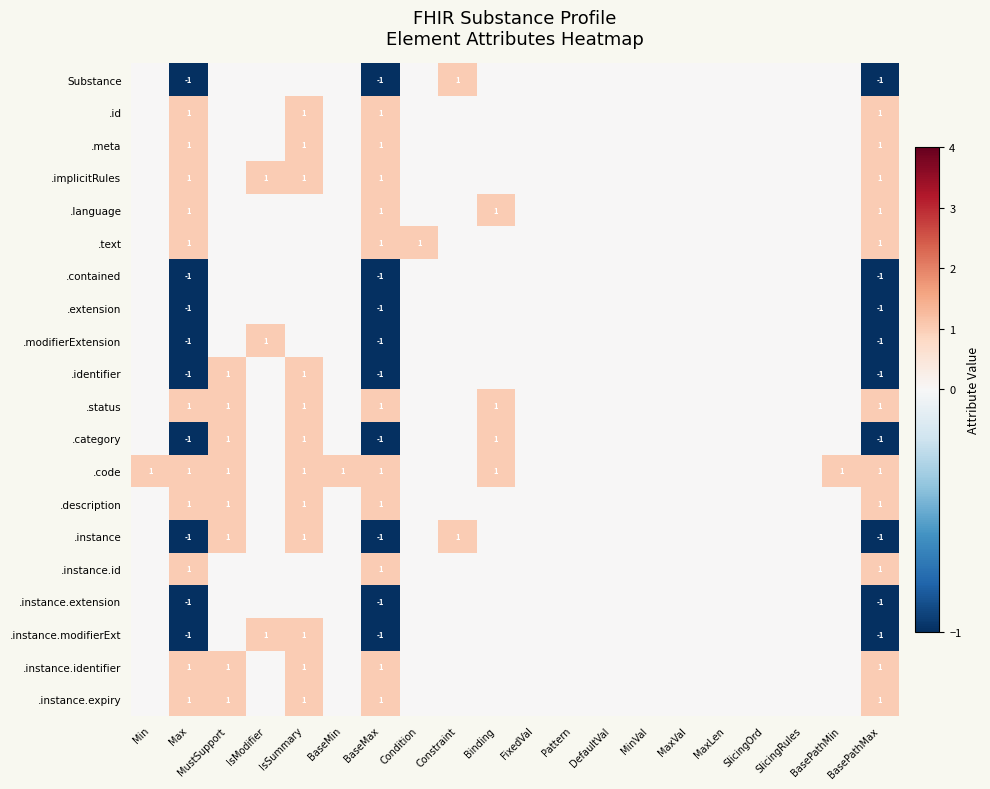

True or false: .identifier has a value of -1 at BaseMax.

True